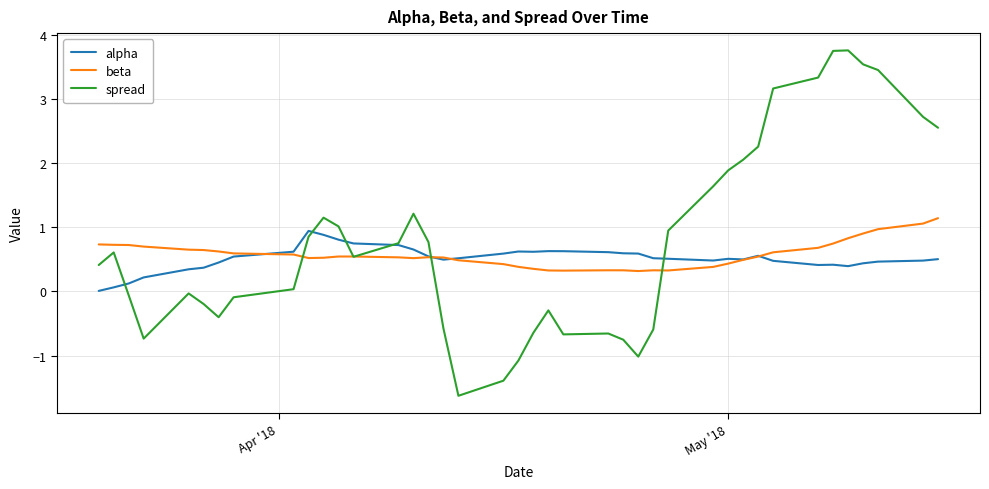

What is the lowest value of the spread series?

-1.6